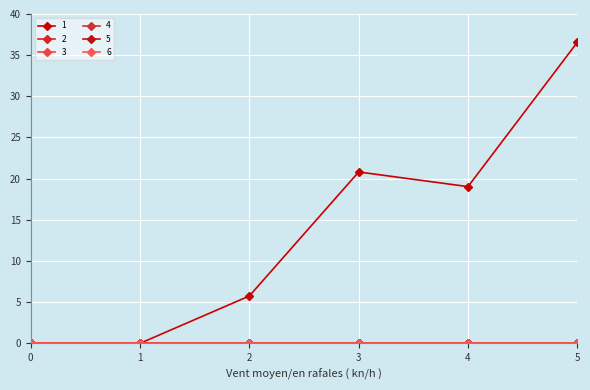

Is this an area chart (filled region under the line)?

No